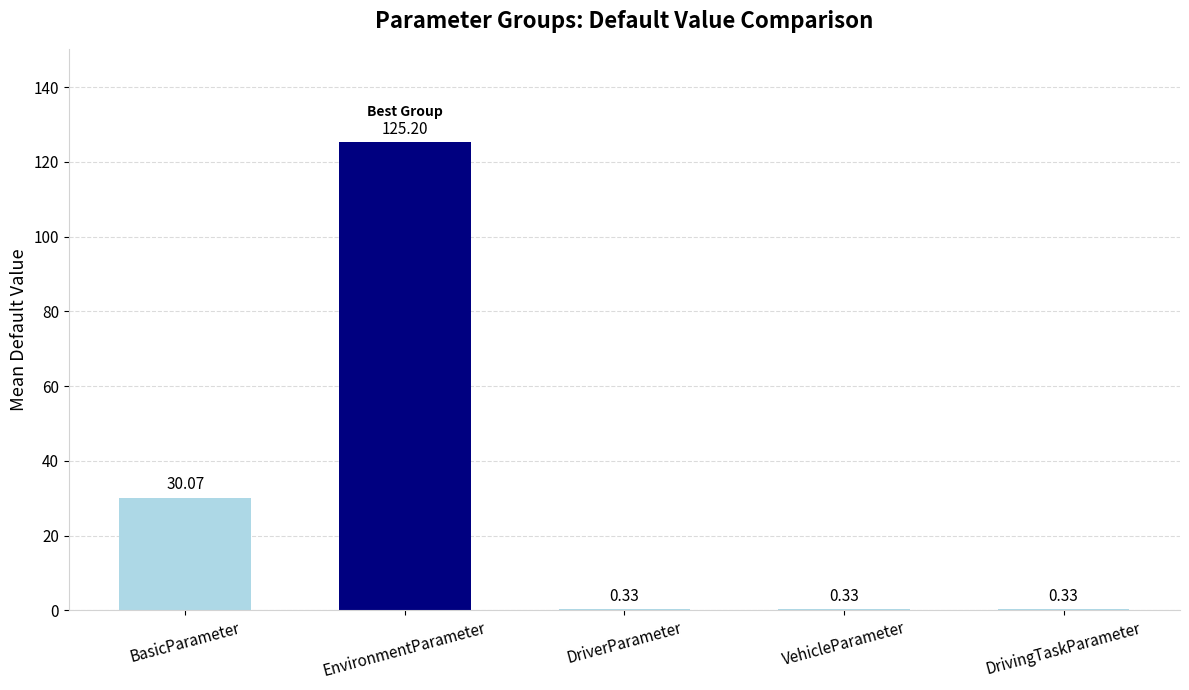

Between BasicParameter and DrivingTaskParameter, which is larger?

BasicParameter